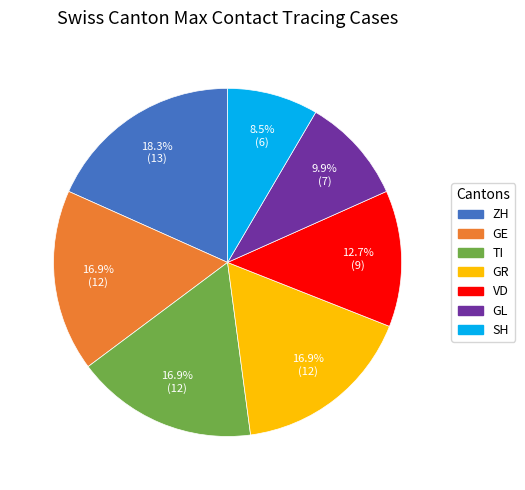

Count the number of slices in the pie.

7